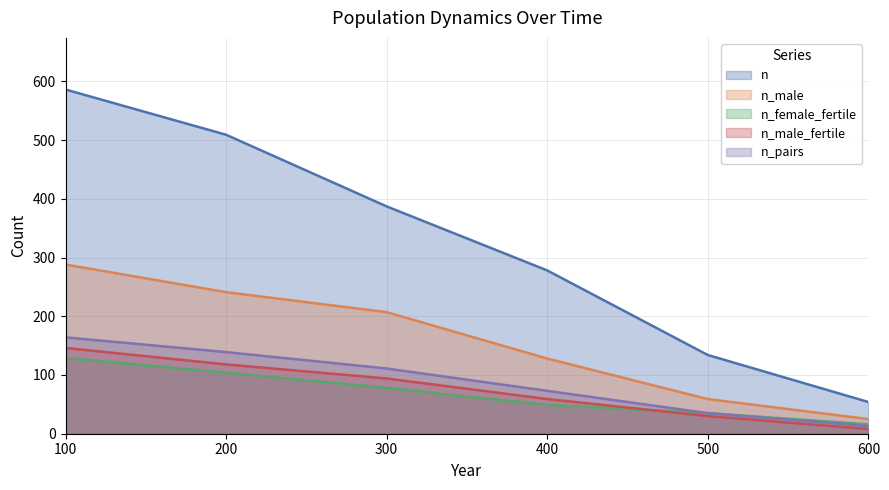

Count the n_male_fertile values in the range 30 to 118.

4